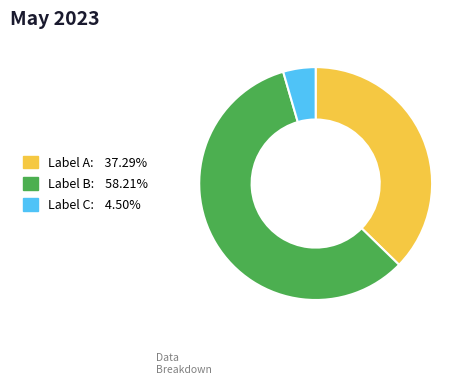

Count the number of slices in the pie.

3